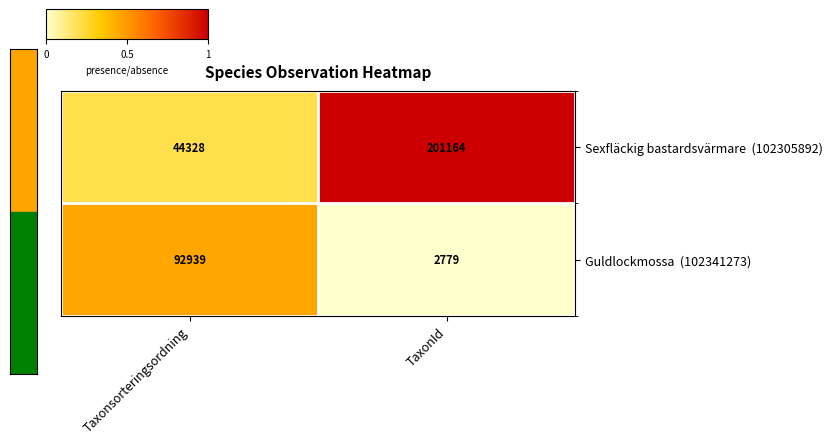

At which category is the sum across all series the highest?

TaxonId